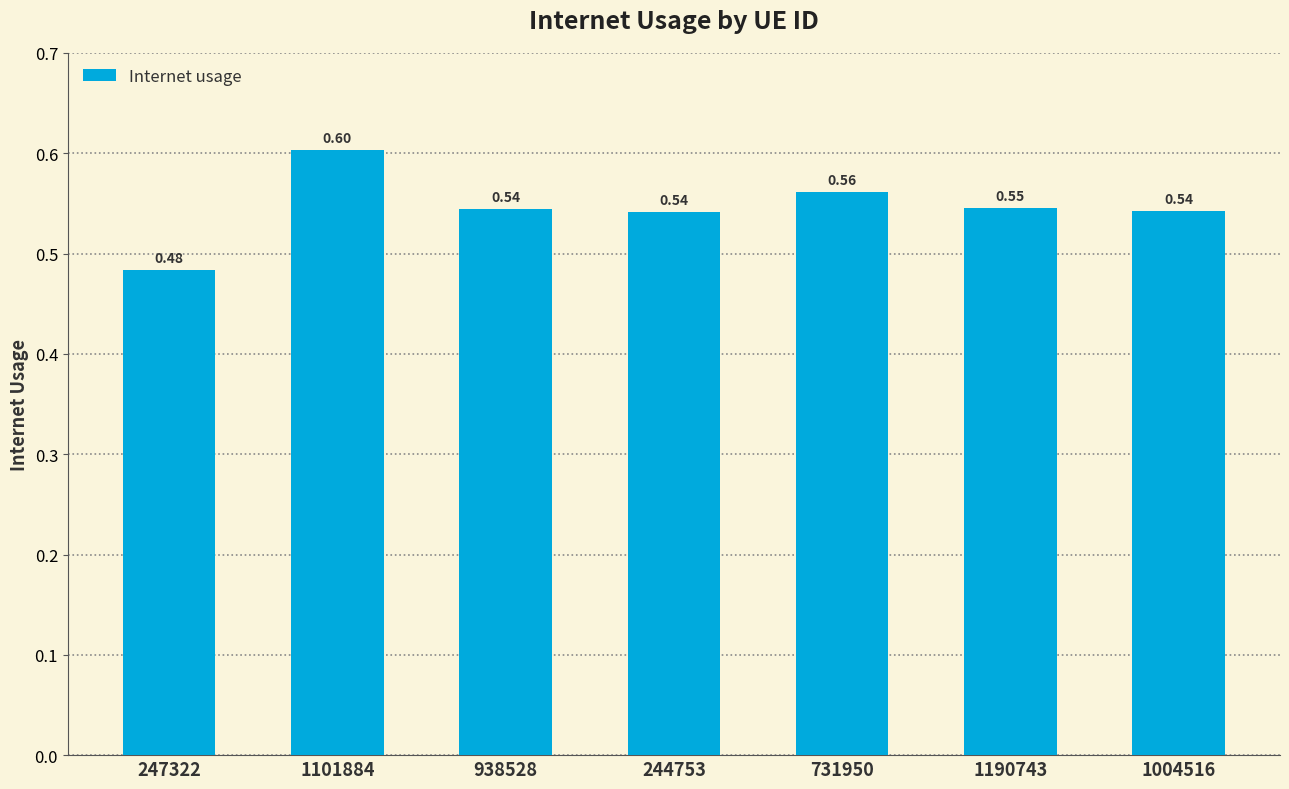

How many bars are there in total?

7